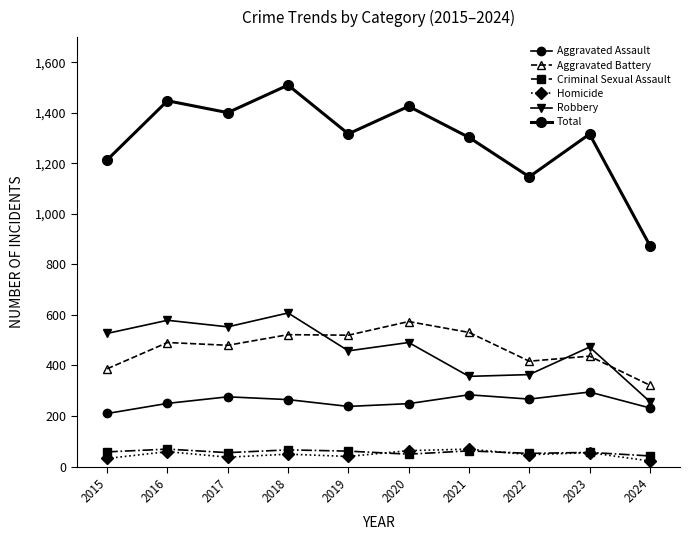

What is the difference between the Homicide values at 2023 and 2019?

15